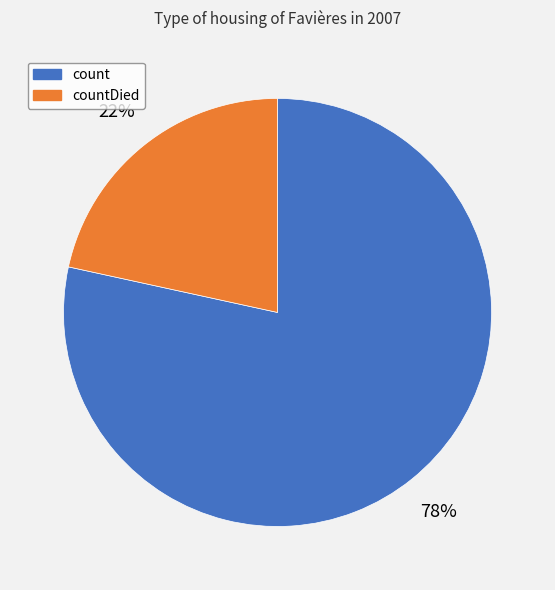

To the nearest percent, what percentage of the pie is countDied?

22%